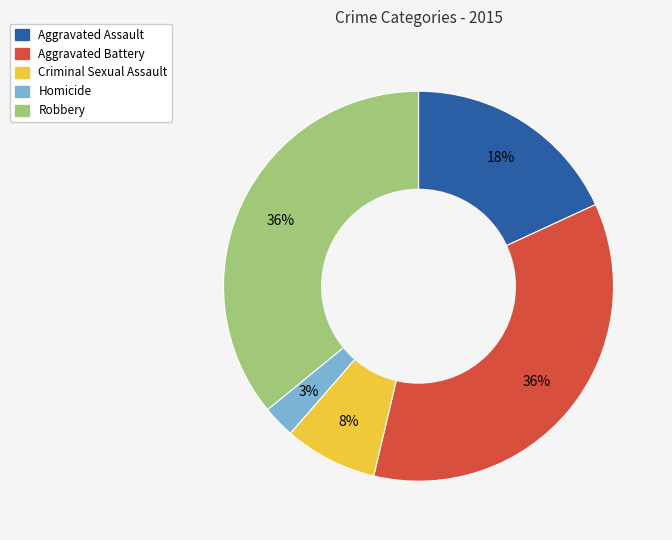

How many slices are in this pie chart?

5